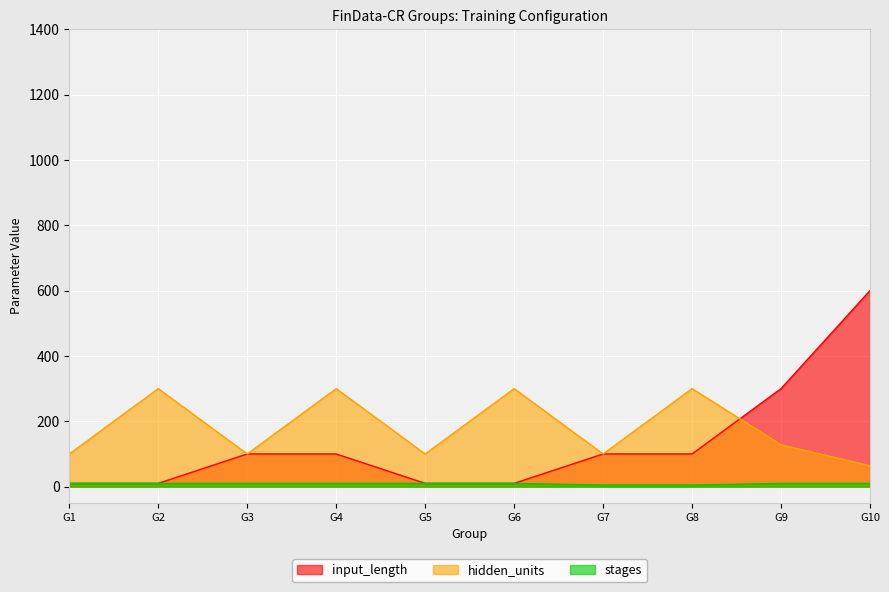

What is the total value across all series at G9?

438